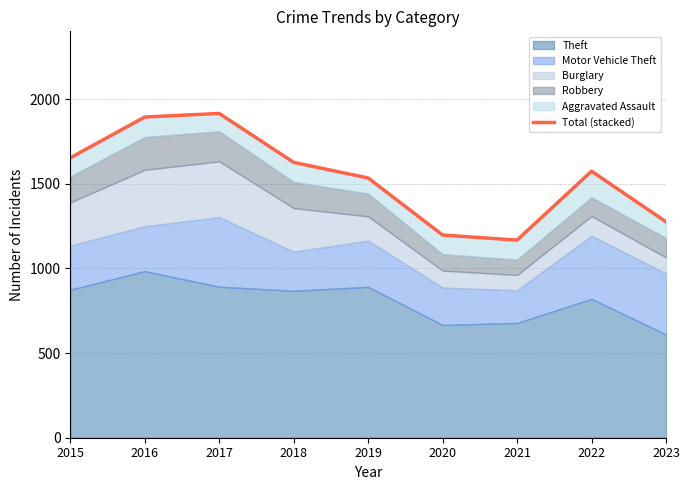

What is the value of the 2nd point from the left?

1894